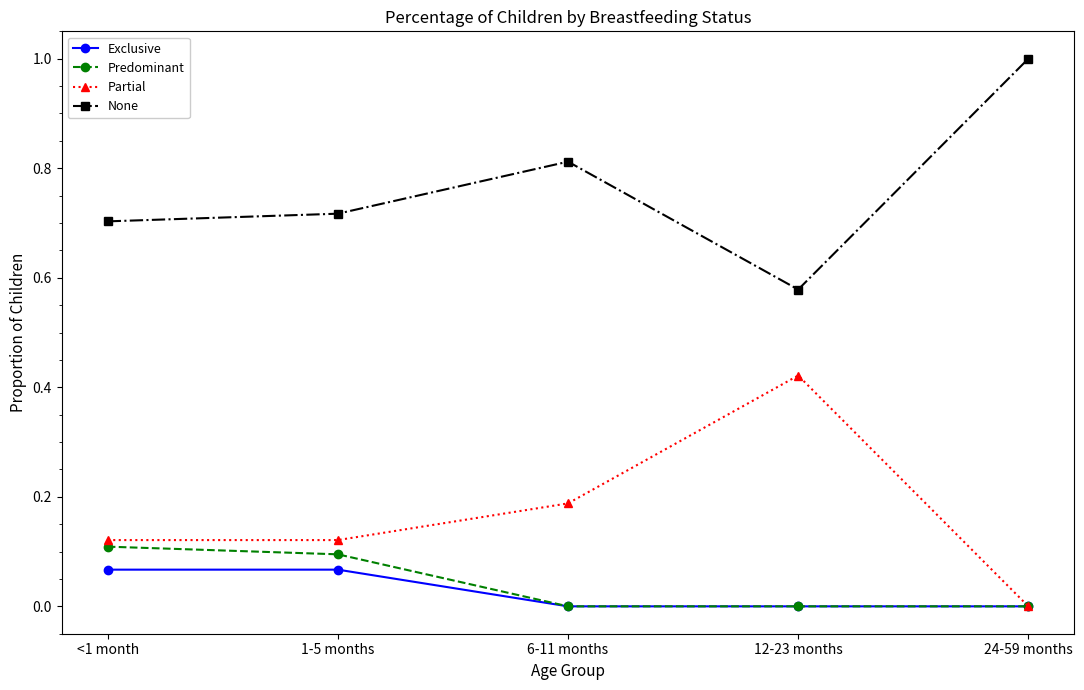

Rank the categories by None value from lowest to highest.

12-23 months, <1 month, 1-5 months, 6-11 months, 24-59 months